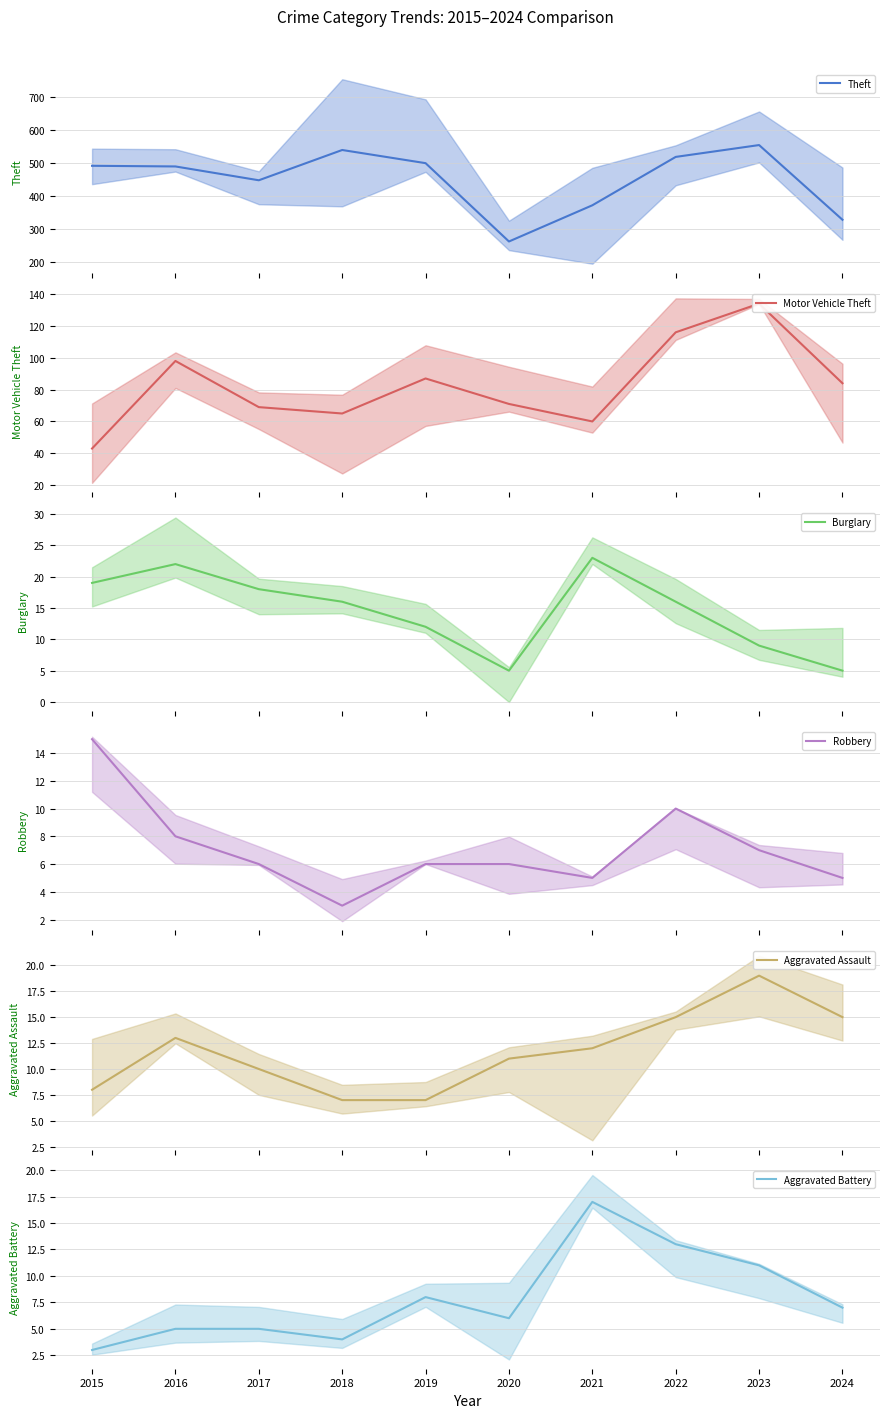

Reading right to left, extract all data points from this chart.

Theft: 327	554	518	371	261	499	539	447	489	491
Motor Vehicle Theft: 84	134	116	60	71	87	65	69	98	43
Burglary: 5	9	16	23	5	12	16	18	22	19
Robbery: 5	7	10	5	6	6	3	6	8	15
Aggravated Assault: 15	19	15	12	11	7	7	10	13	8
Aggravated Battery: 7	11	13	17	6	8	4	5	5	3